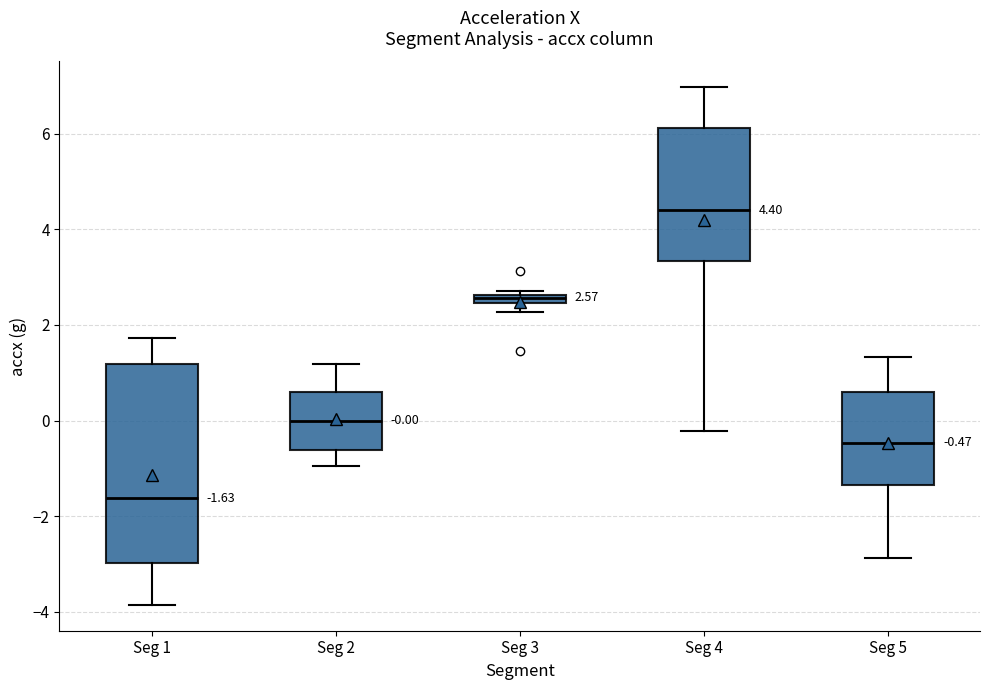

Which box's median line is the highest?

Seg 4